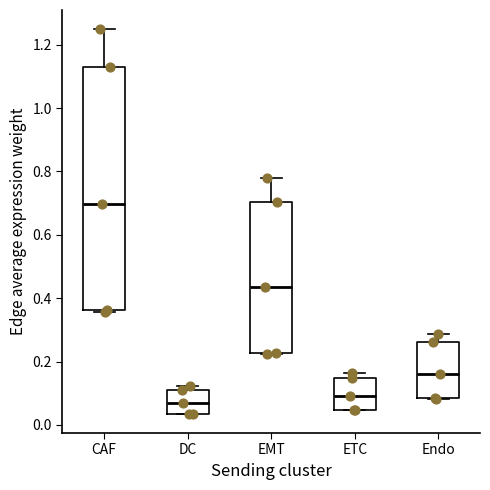

Which box has the highest median line?

CAF